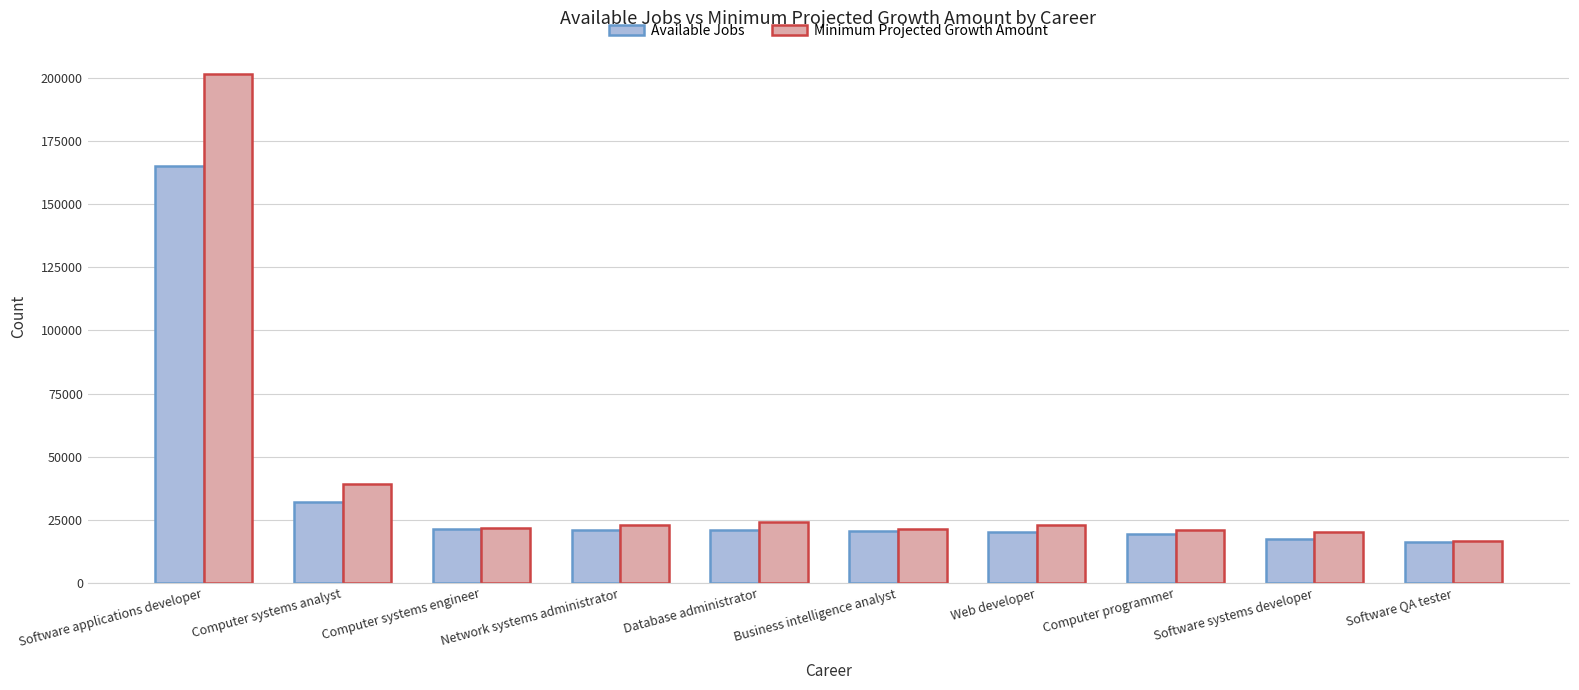

Rank the series by their maximum value, from highest to lowest.

Minimum Projected Growth Amount, Available Jobs